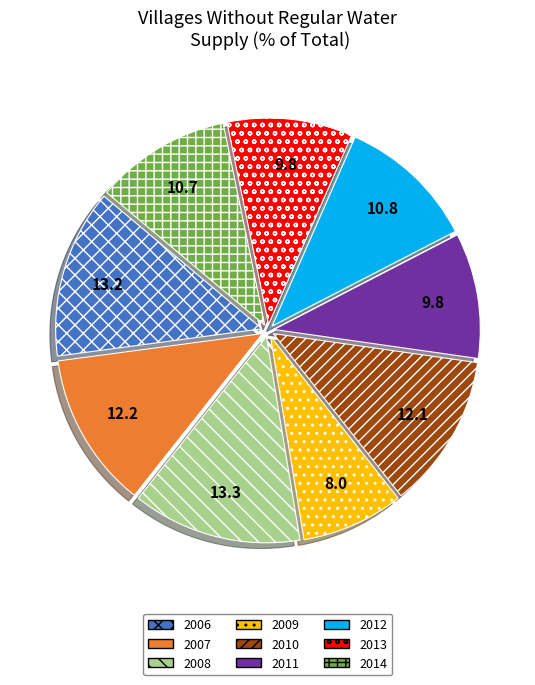

Which has a higher value, 2010 or 2006?

2006